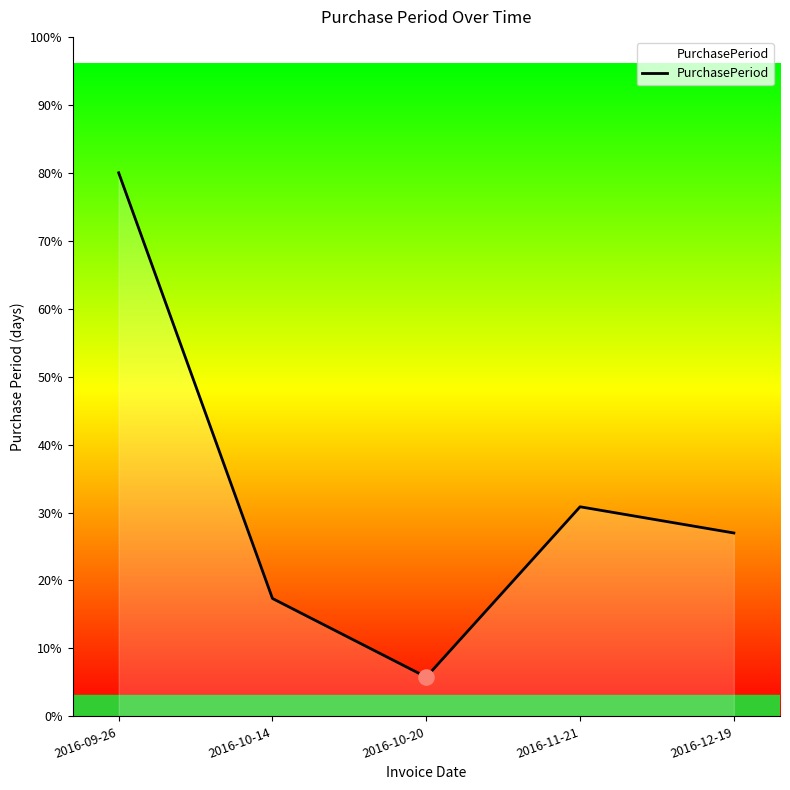

Between 2016-10-14 and 2016-11-21, which is larger?

2016-11-21